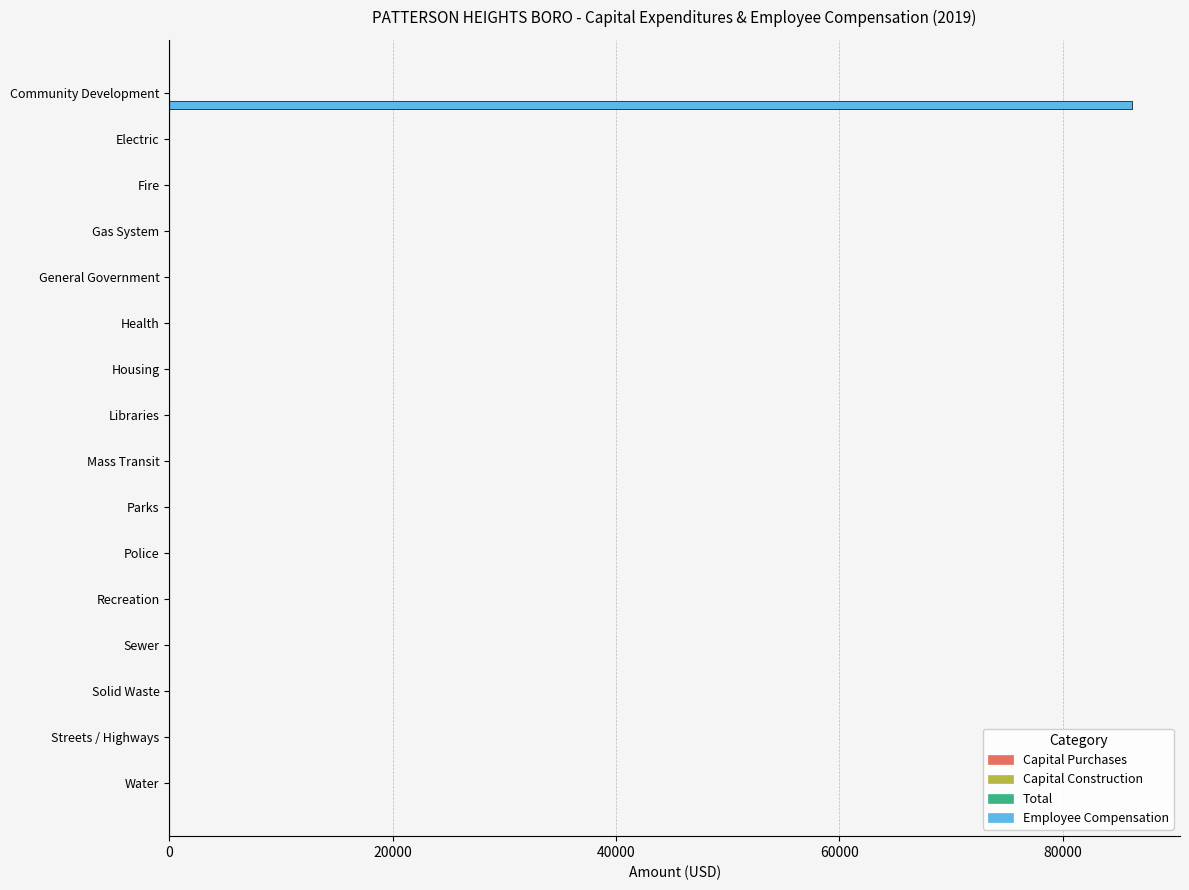

What is the greatest value displayed?

86192